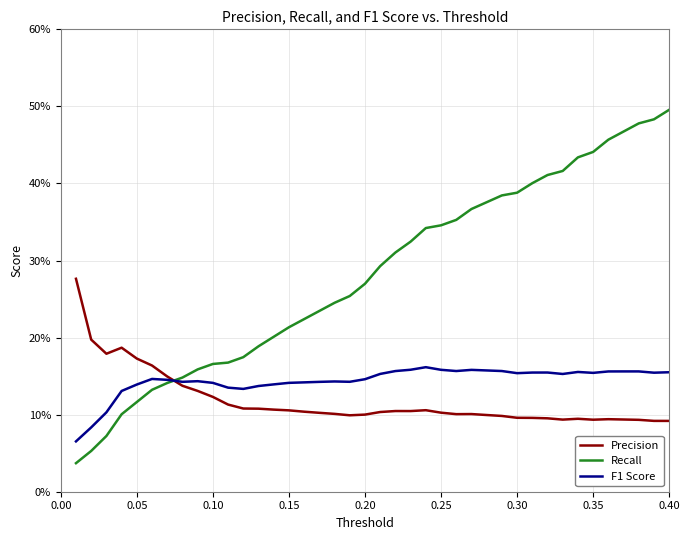

What are all the series names shown in the legend?

Precision, Recall, F1 Score